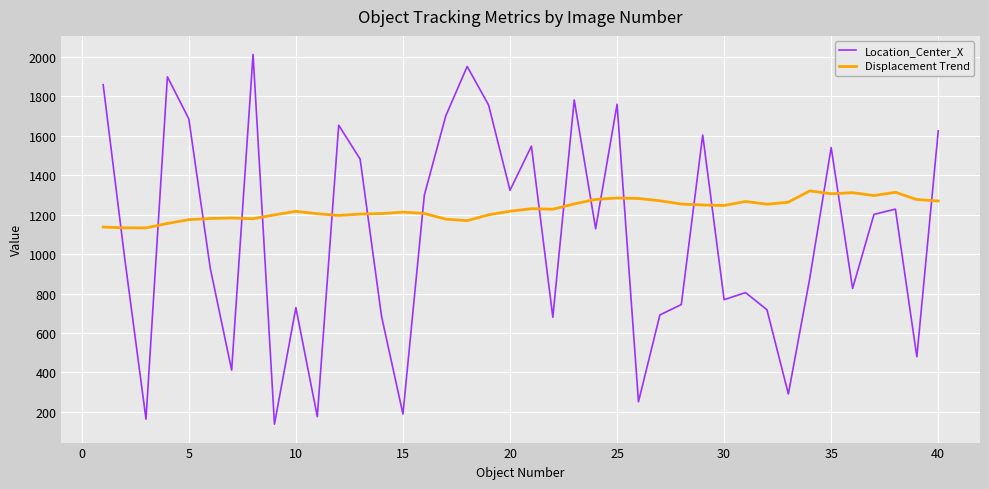

Rank the series by their maximum value, from highest to lowest.

Location_Center_X, Displacement Trend